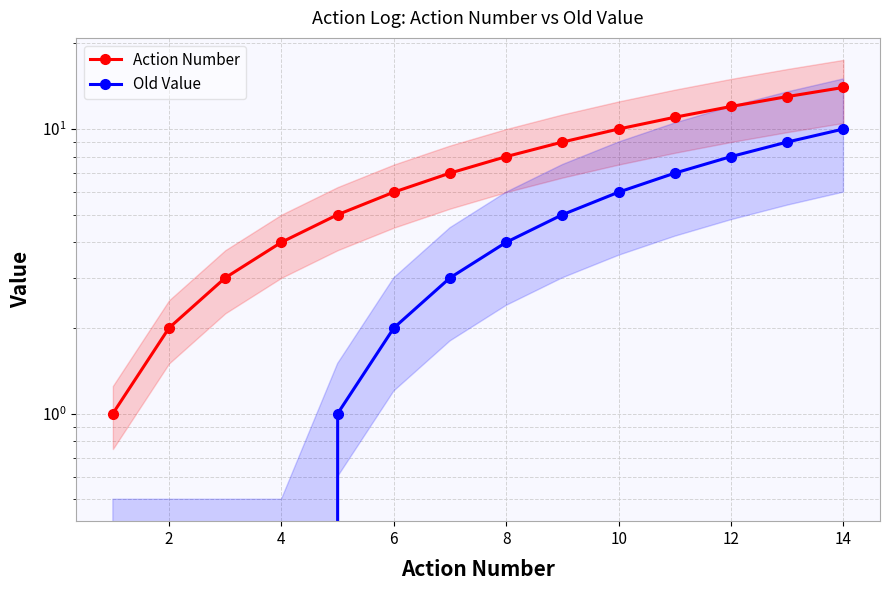

True or false: Old Value and Action Number cross at least once.

False